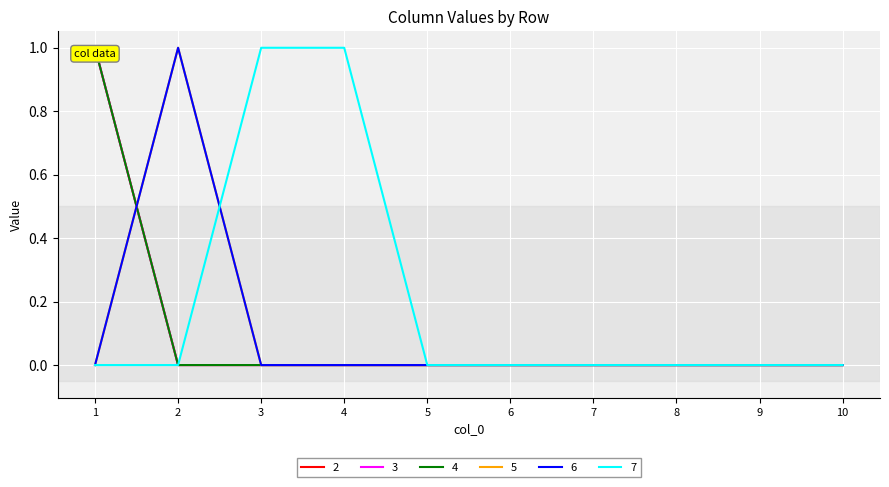

What is the difference between the highest and lowest values at 3?

1